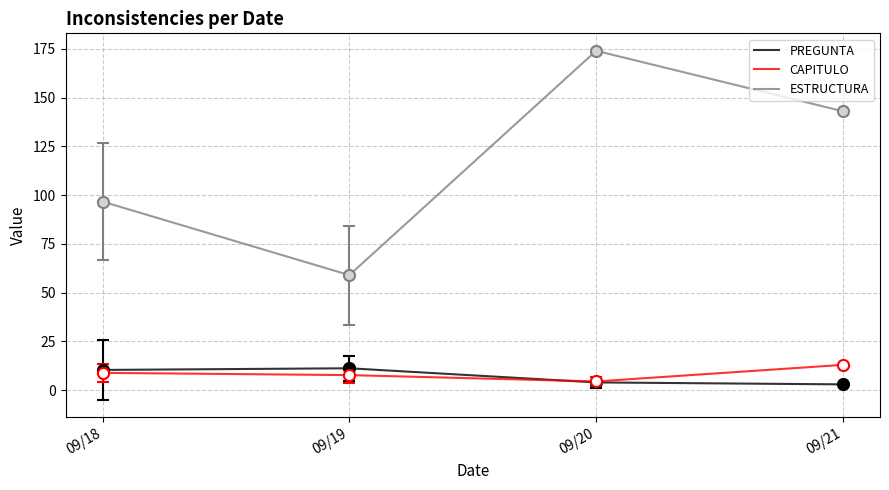

True or false: CAPITULO and ESTRUCTURA intersect in this chart.

False